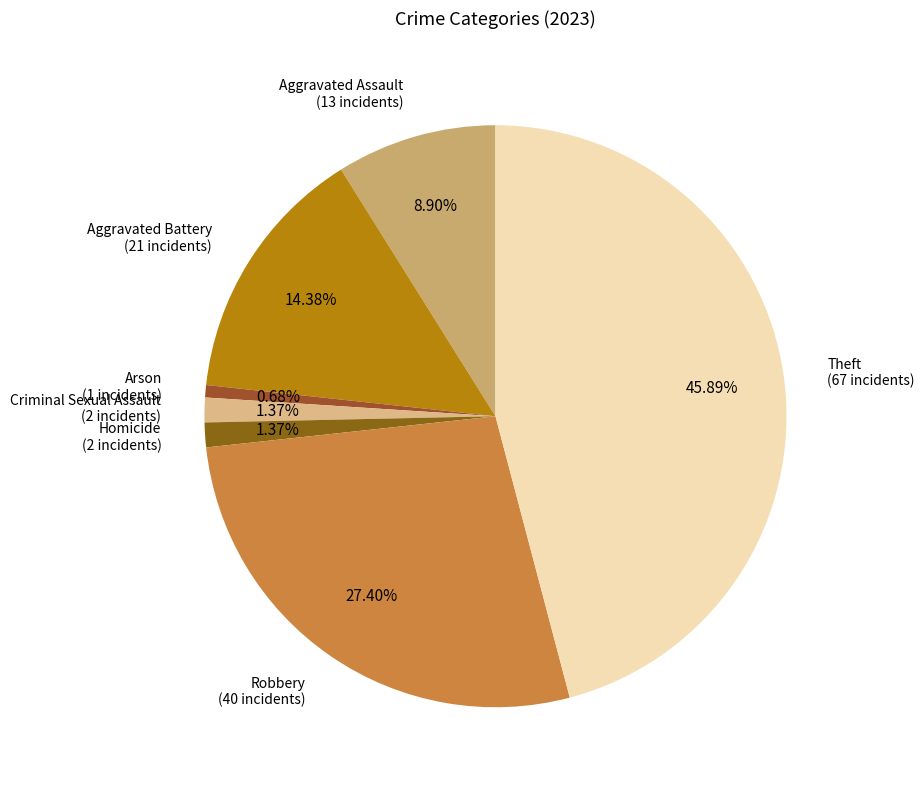

Count the number of slices in the pie.

7